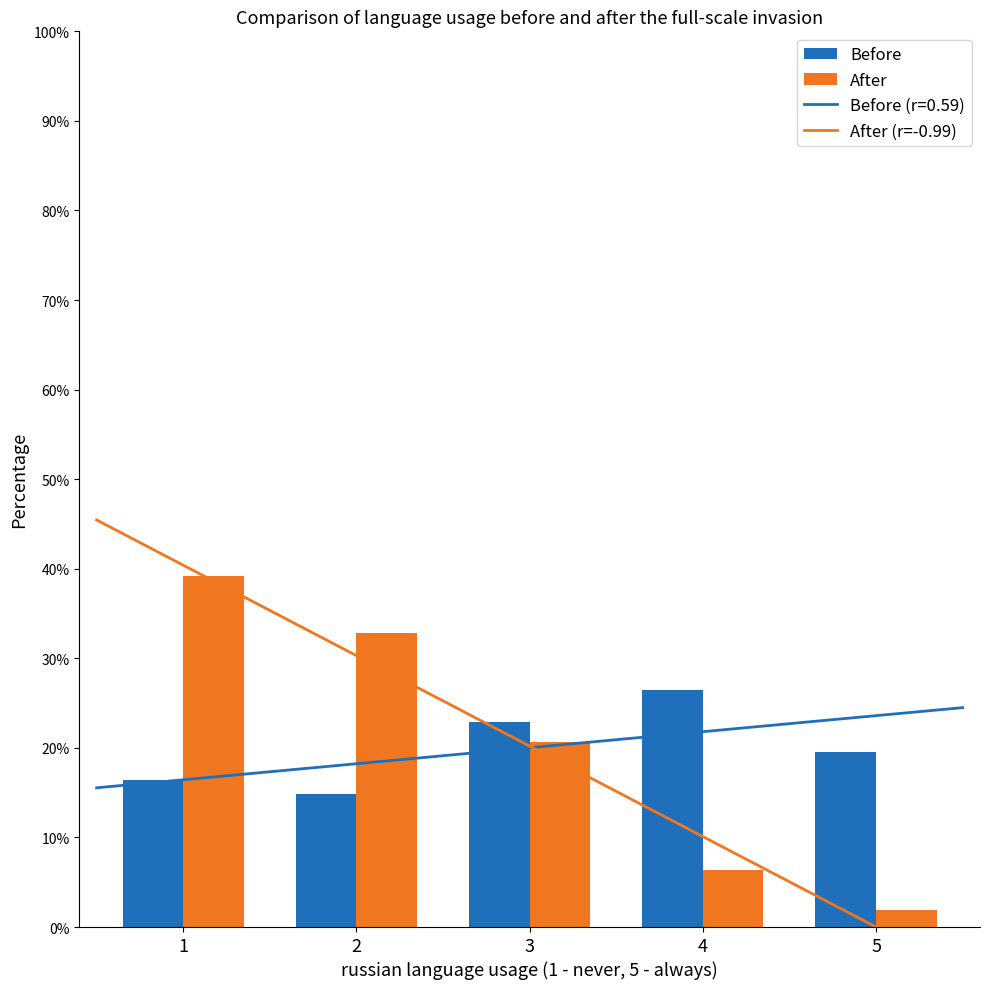

Where is Before nearest to the value 0?

2